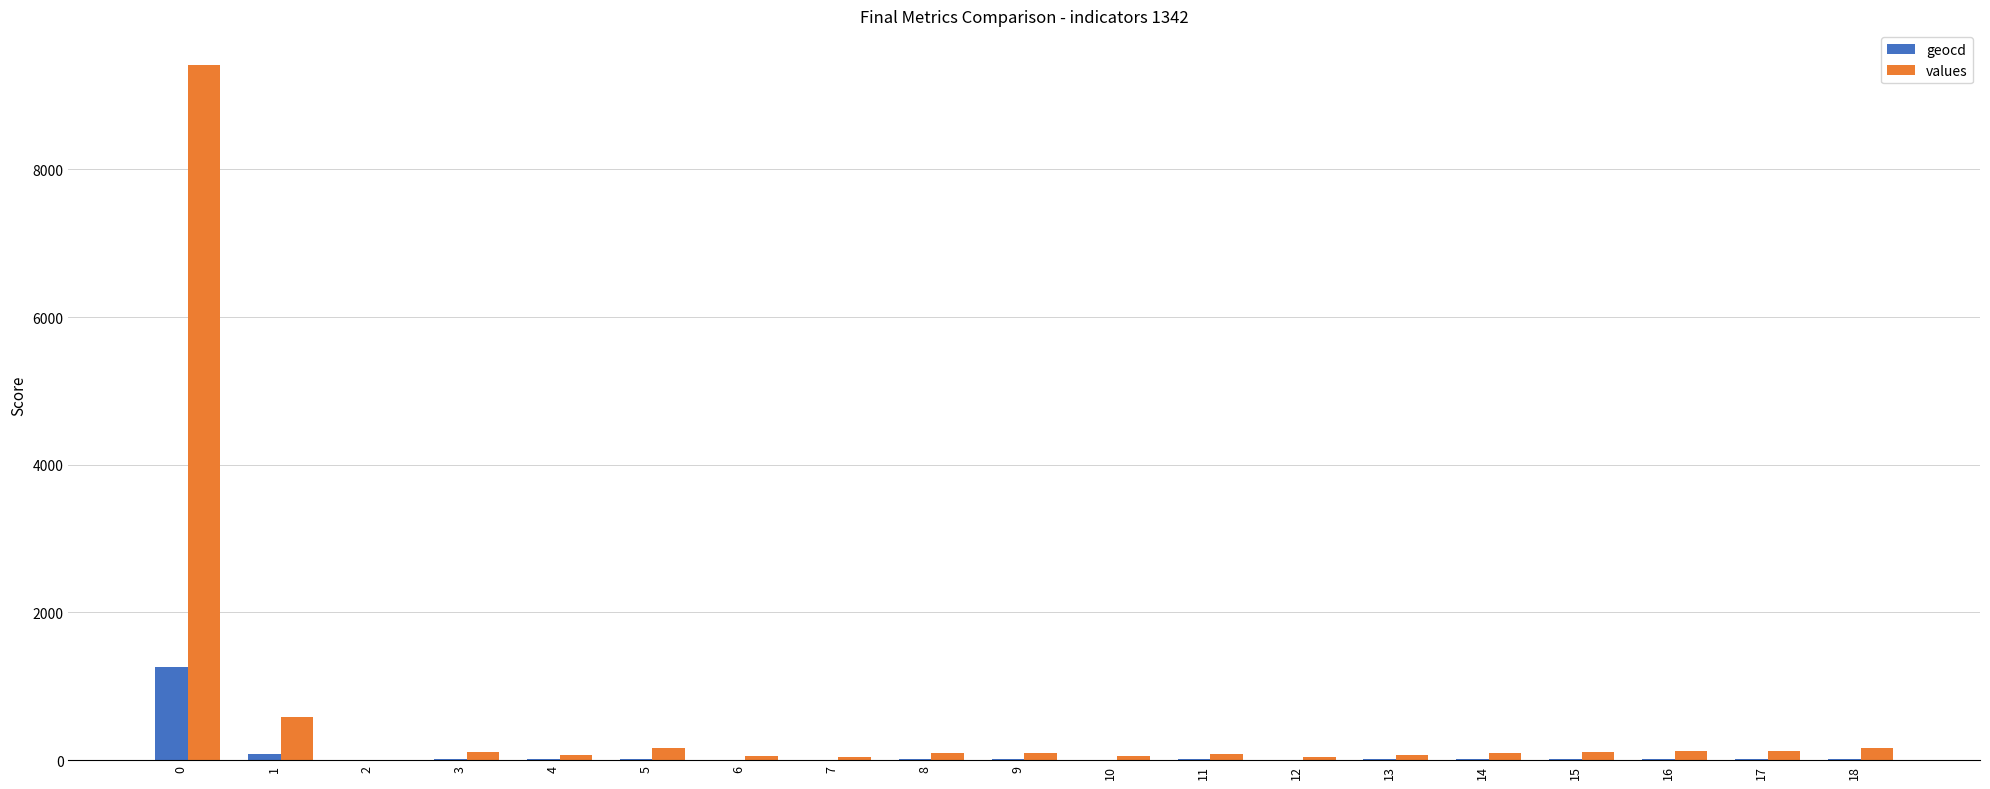

Where is geocd nearest to the value 631?

1